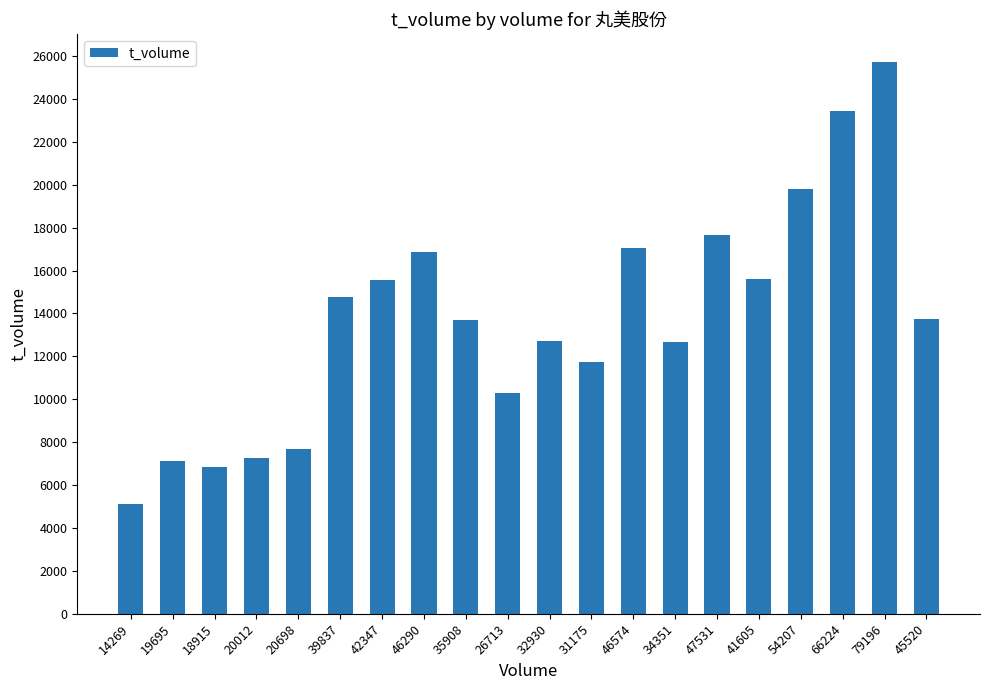

How many values are below 13730?

10